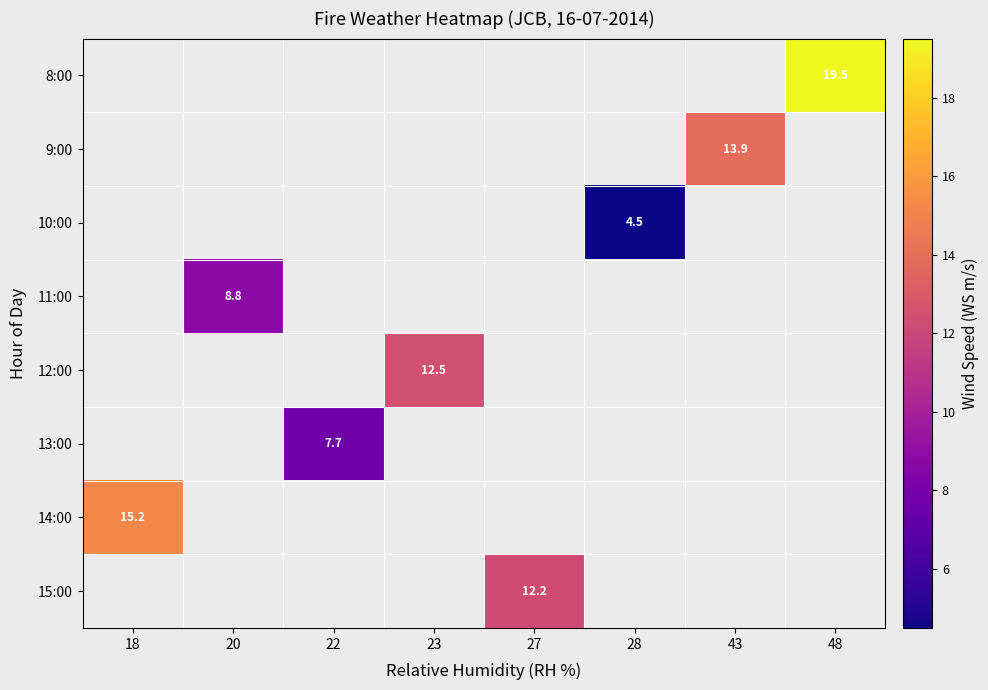

How many positive values does the 14:00 series have?

1